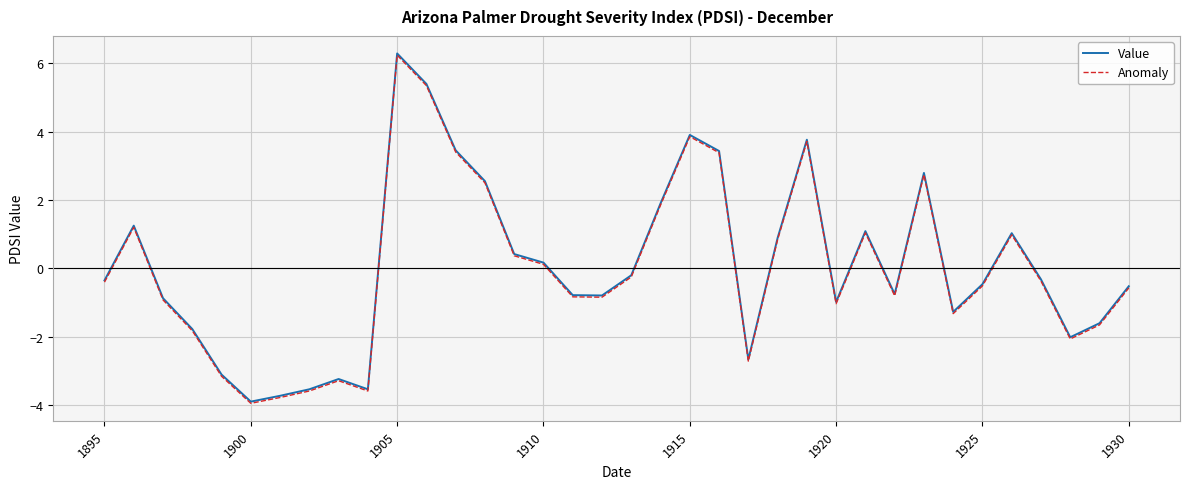

What is the highest value of the Value series?

6.3